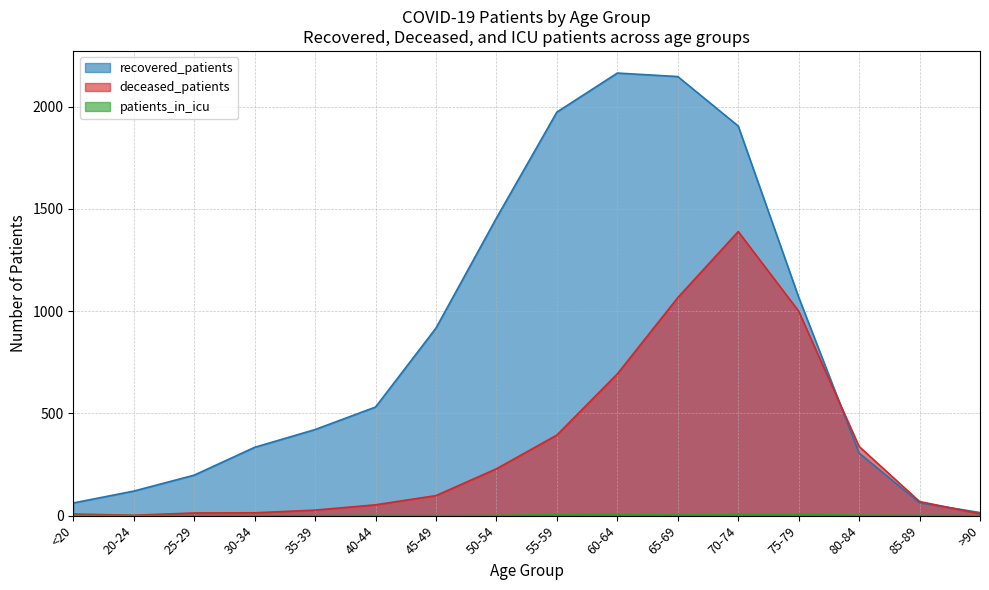

Reading left to right, transcribe all the data shown in this chart.

recovered_patients: <20=62	20-24=120	25-29=198	30-34=334	35-39=421	40-44=531	45-49=917	50-54=1455	55-59=1973	60-64=2164	65-69=2147	70-74=1905	75-79=1068	80-84=306	85-89=63	>90=15
deceased_patients: <20=8	20-24=2	25-29=13	30-34=14	35-39=27	40-44=53	45-49=98	50-54=229	55-59=394	60-64=693	65-69=1066	70-74=1389	75-79=1000	80-84=338	85-89=69	>90=9
patients_in_icu: <20=1	20-24=0	25-29=0	30-34=0	35-39=0	40-44=1	45-49=0	50-54=1	55-59=5	60-64=6	65-69=3	70-74=6	75-79=7	80-84=2	85-89=1	>90=0